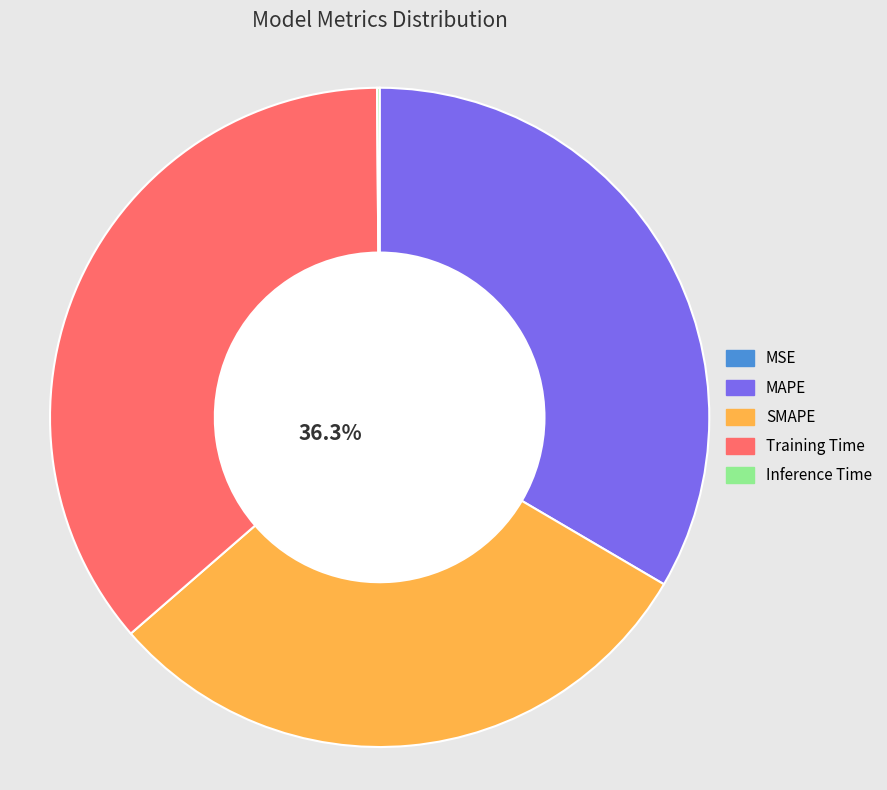

Does any single category account for the majority?

No